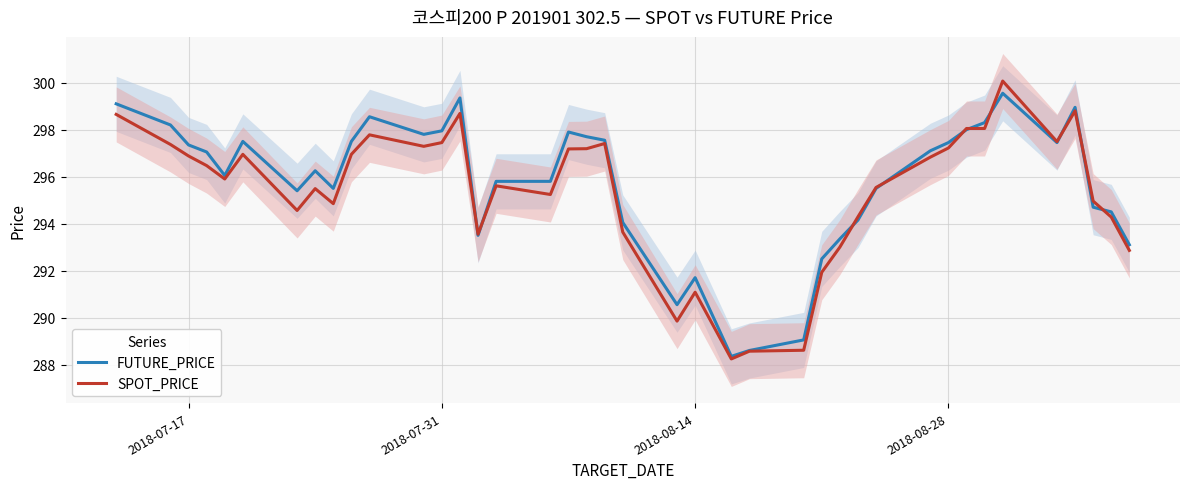

What is the maximum value for FUTURE_PRICE?

299.6